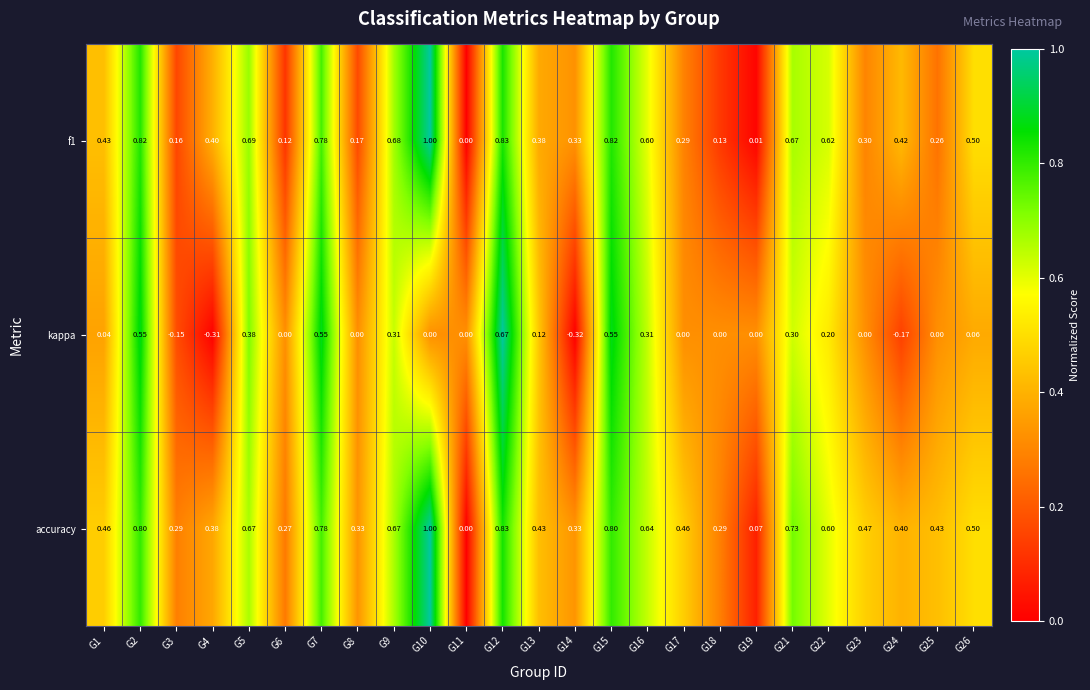

Which has a higher value, G19 or G12?

G12